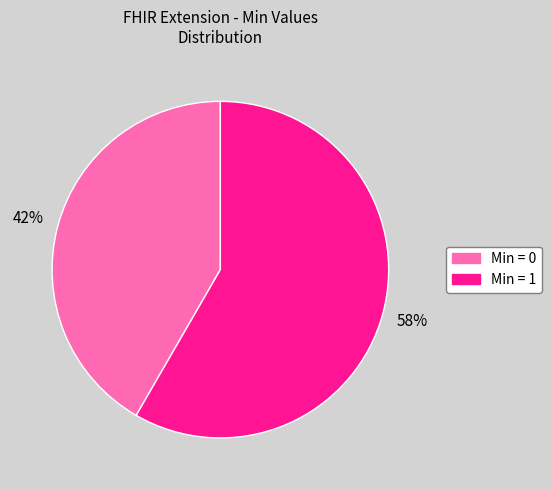

Is there any slice that represents more than half of the pie?

Yes